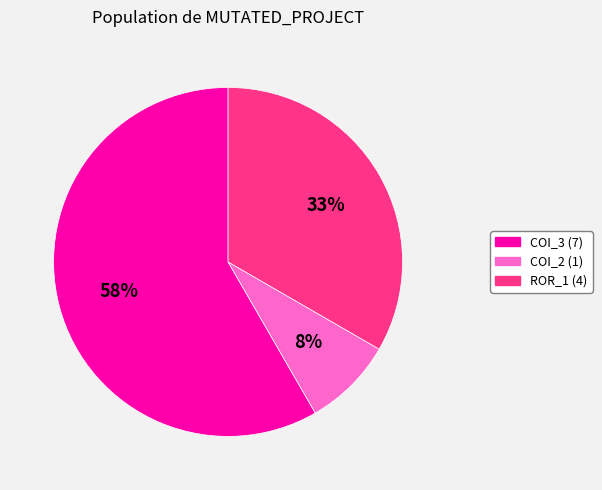

To the nearest percent, what is the average slice percentage?

33%